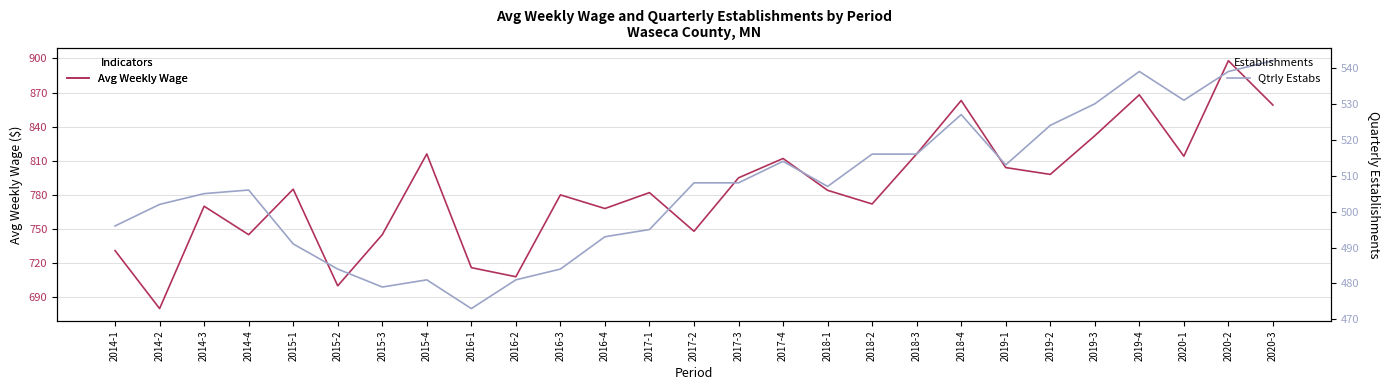

Where is the first local minimum for qtrly_estabs?

2015-3